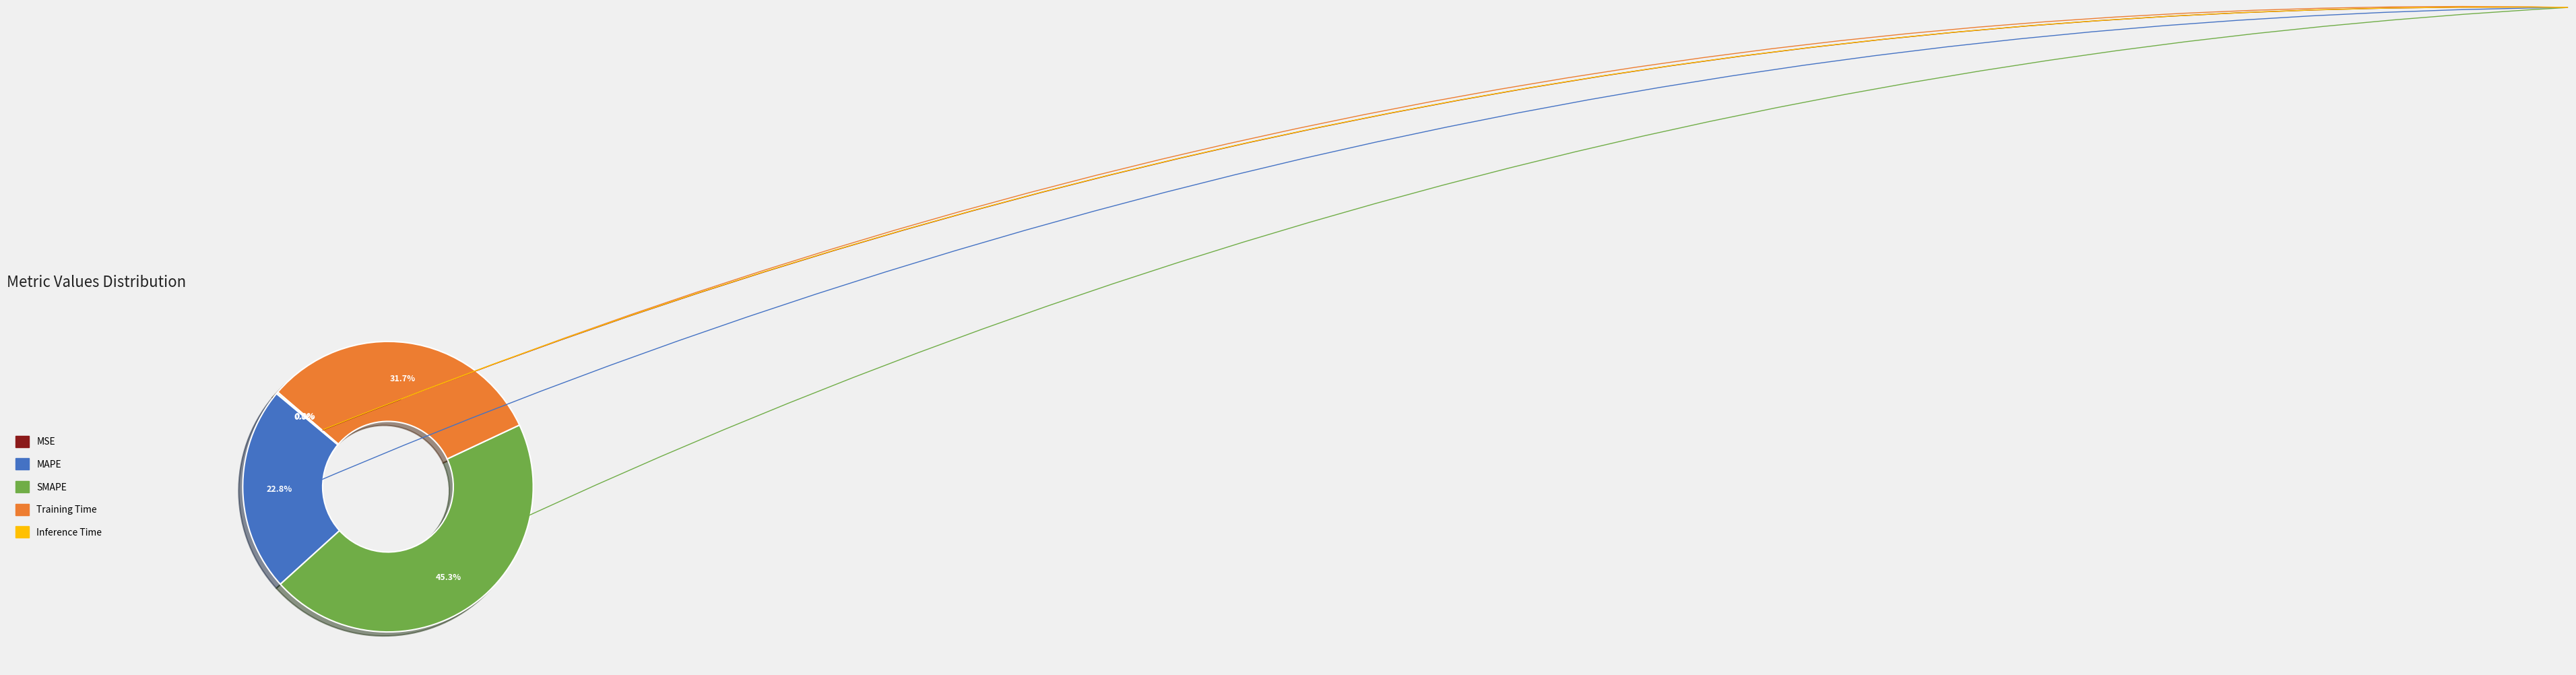

Which slice is the largest?

SMAPE